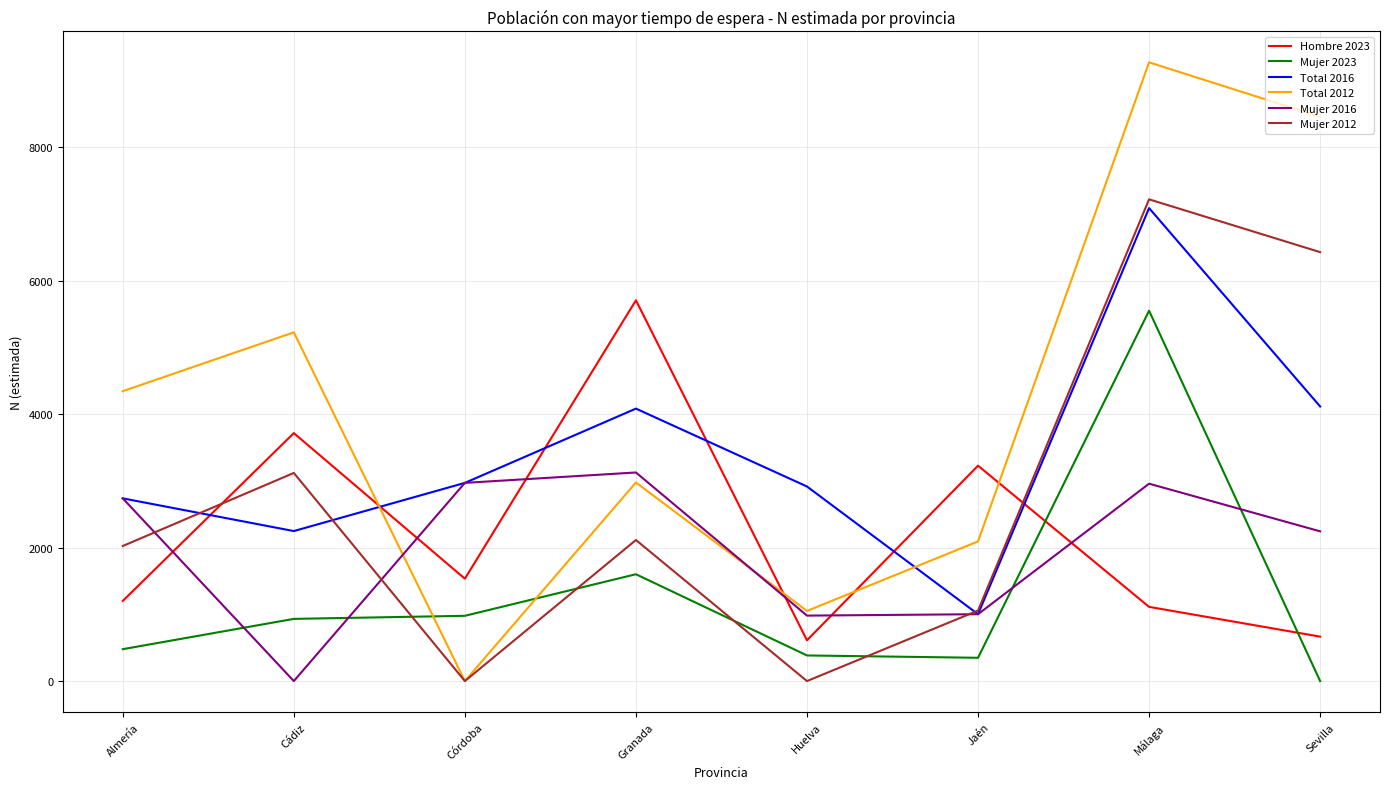

Where is the first local minimum for Mujer 2012?

Córdoba